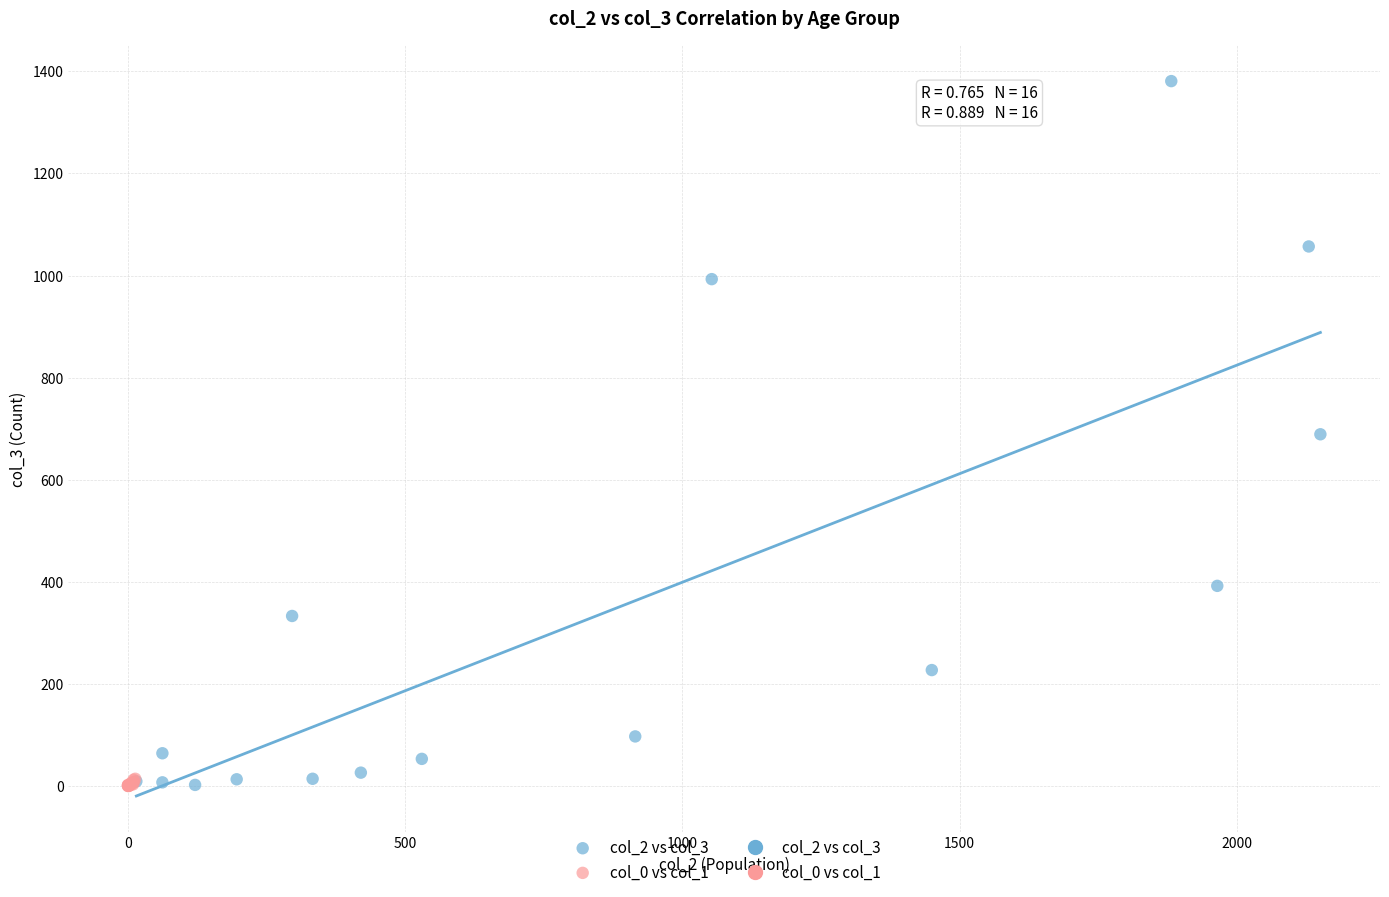

Which series has the largest Y range (max minus min)?

col_2 vs col_3